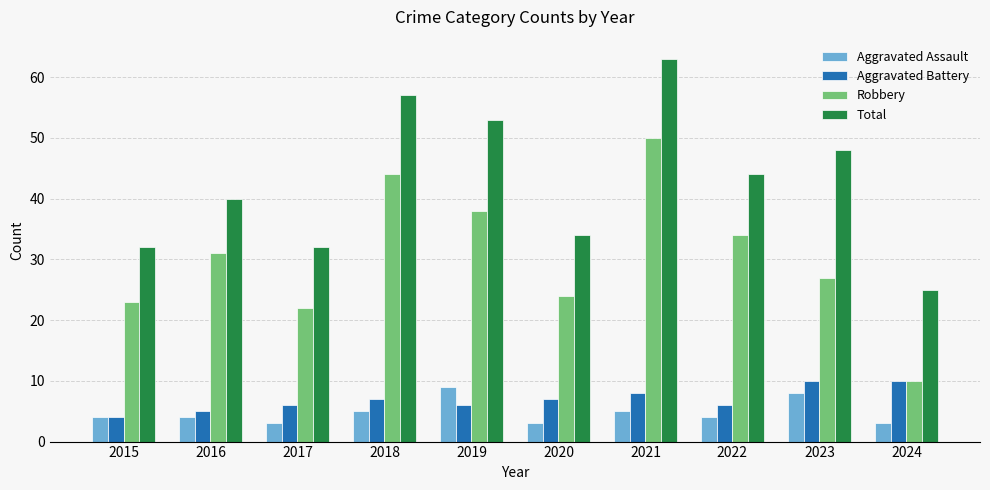

What is the difference between the Total values at 2020 and 2022?

10